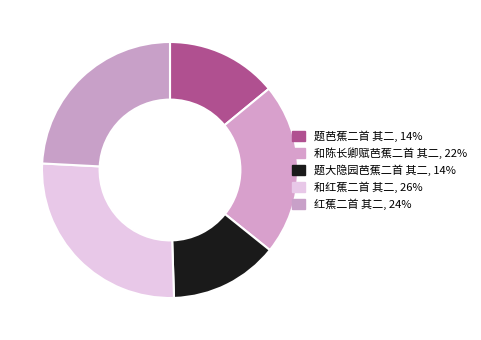

Is 和红蕉二首 其二 the majority of the pie?

No